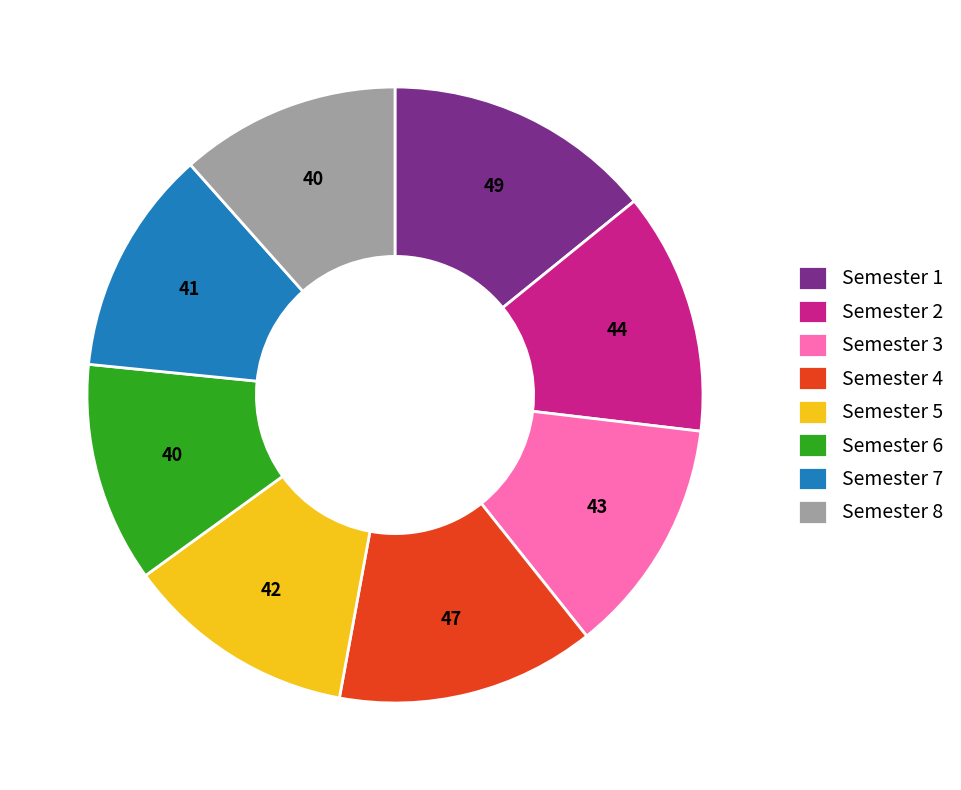

True or false: Semester 7 accounts for 12% of the total.

True